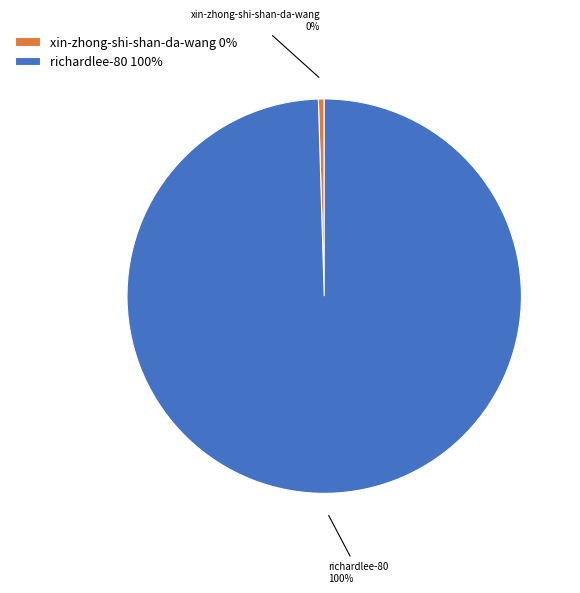

Is there any slice that represents more than half of the pie?

Yes